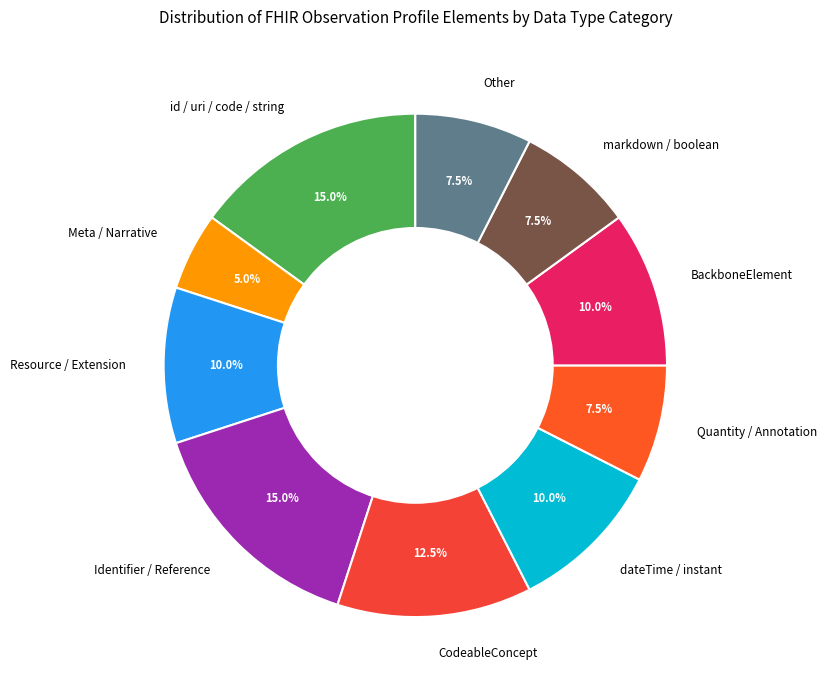

Is there any slice that represents more than half of the pie?

No